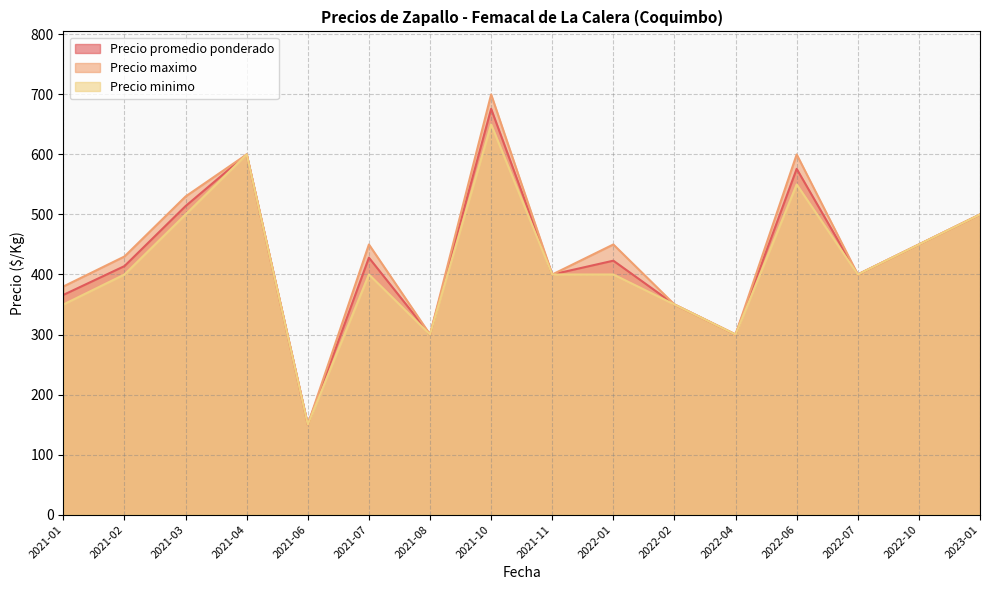

Where does the Precio maximo series first go above 450?

2021-03